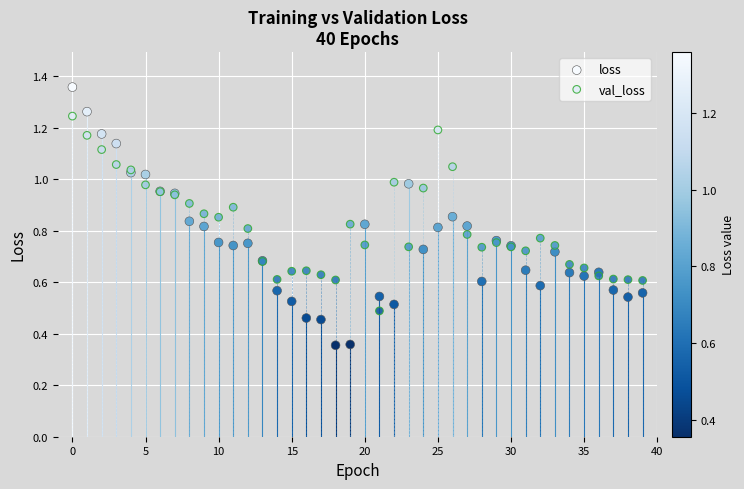

Which series has the largest Y range (max minus min)?

loss